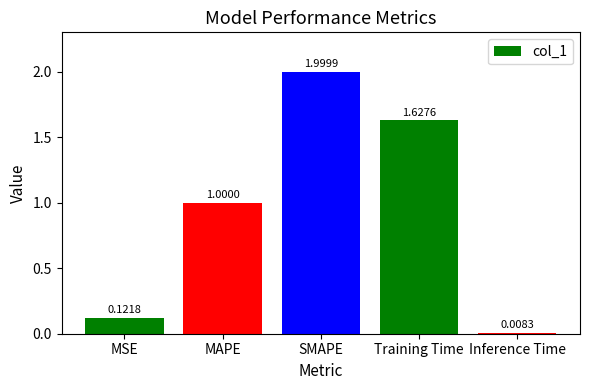

What position from the right is SMAPE?

3